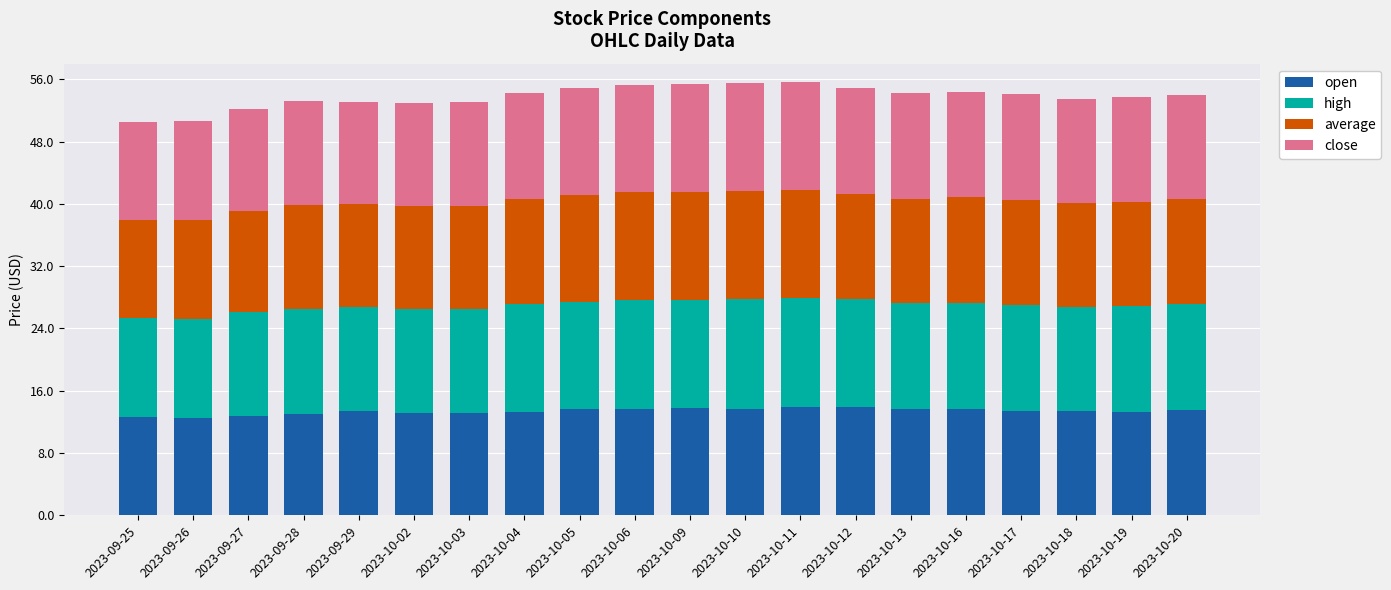

What is the difference between the maximum and minimum values in the open series?

1.3